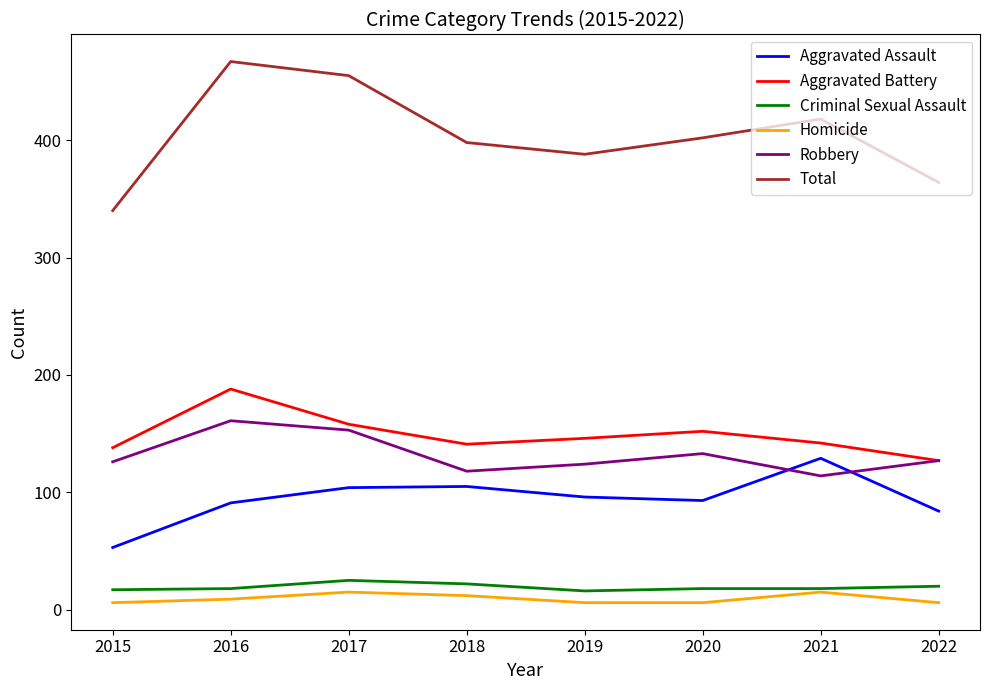

What are all the series names shown in the legend?

Aggravated Assault, Aggravated Battery, Criminal Sexual Assault, Homicide, Robbery, Total